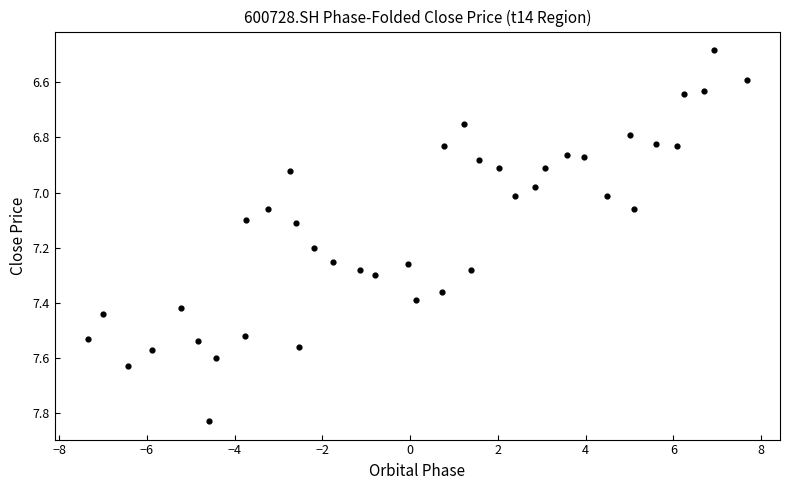

What is the range of Y values (max minus min)?

1.3